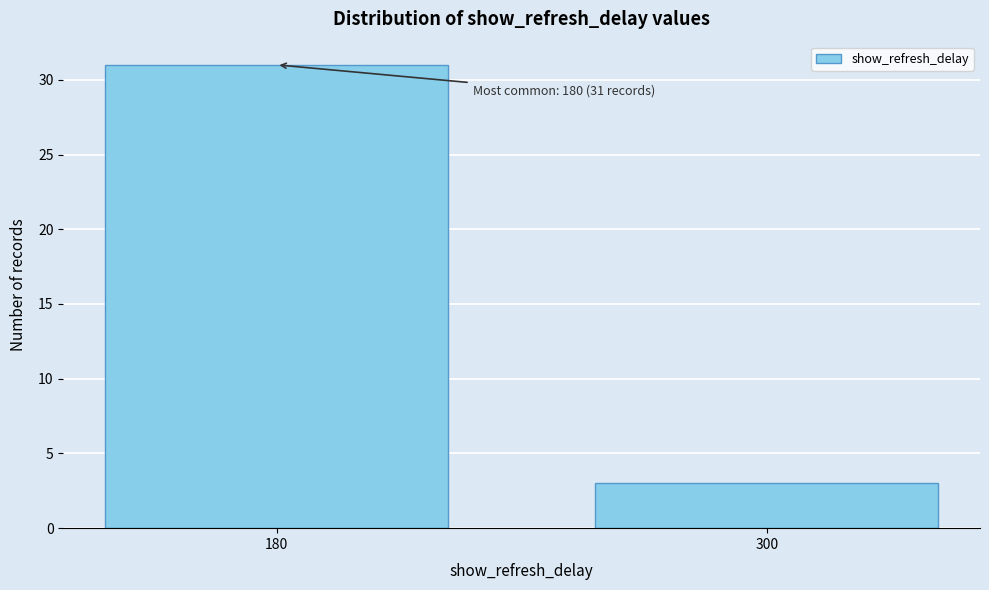

Reading left to right, what are all the values shown in this chart?

31	3